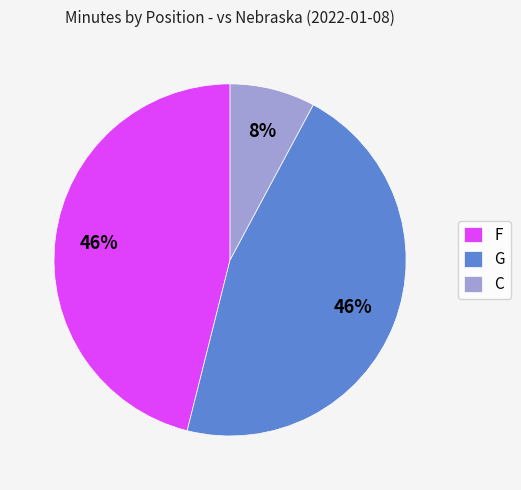

Do F and G together represent more than half of the pie?

Yes